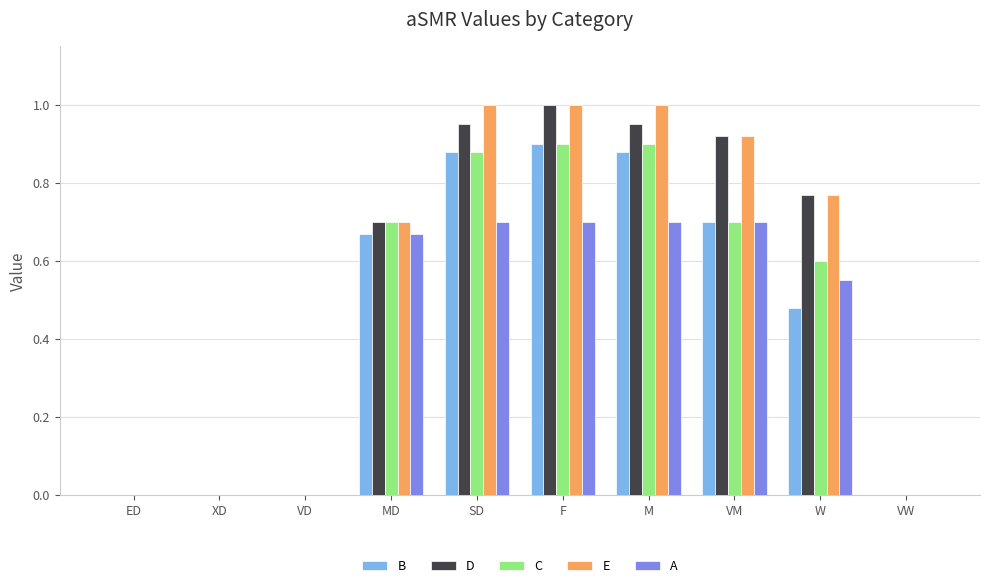

What is the sum of all D values?

5.3